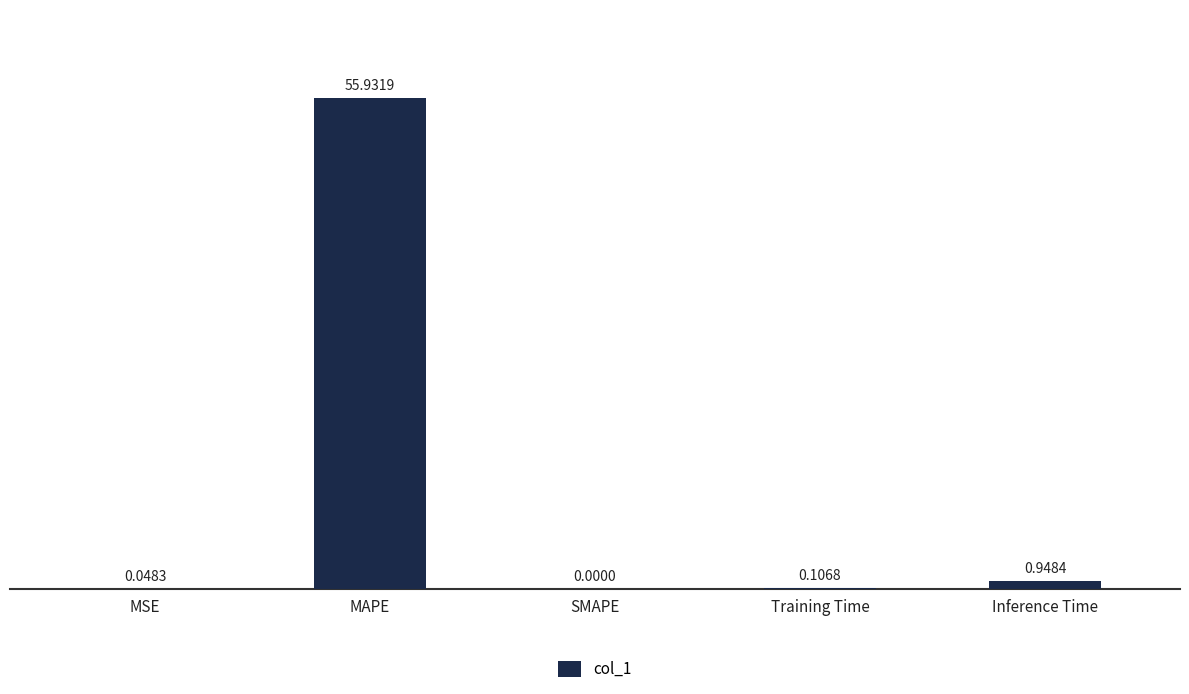

What is the sum of the values at MAPE and Inference Time?

56.9